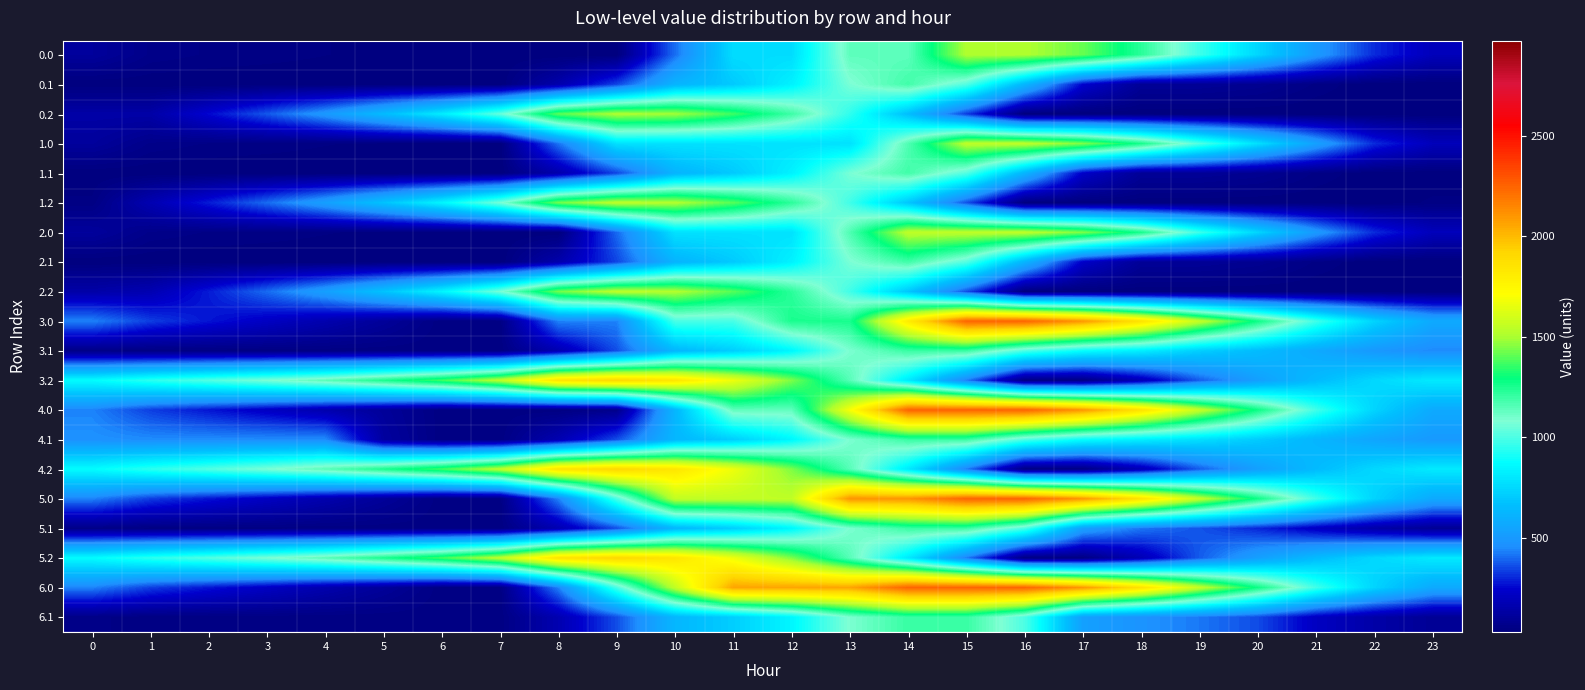

Rank the series by their maximum value, from lowest to highest.

0.1, 1.1, 2.1, 3.1, 4.1, 5.1, 6.1, 0.0, 0.2, 1.2, 2.2, 1.0, 2.0, 3.2, 4.2, 5.2, 3.0, 4.0, 5.0, 6.0